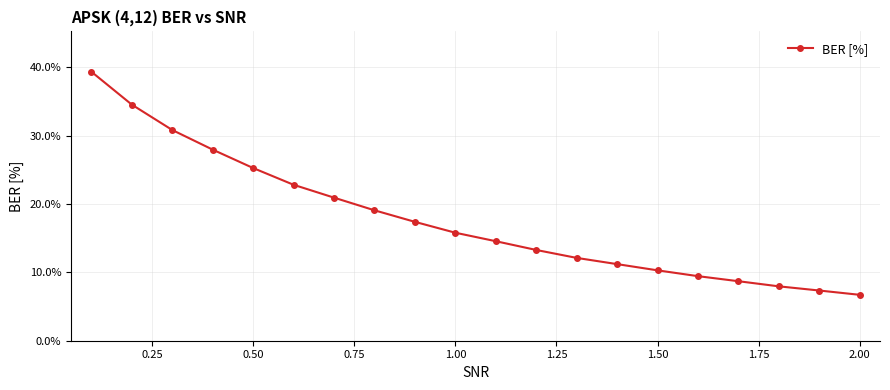

How many distinct data groups are displayed?

1